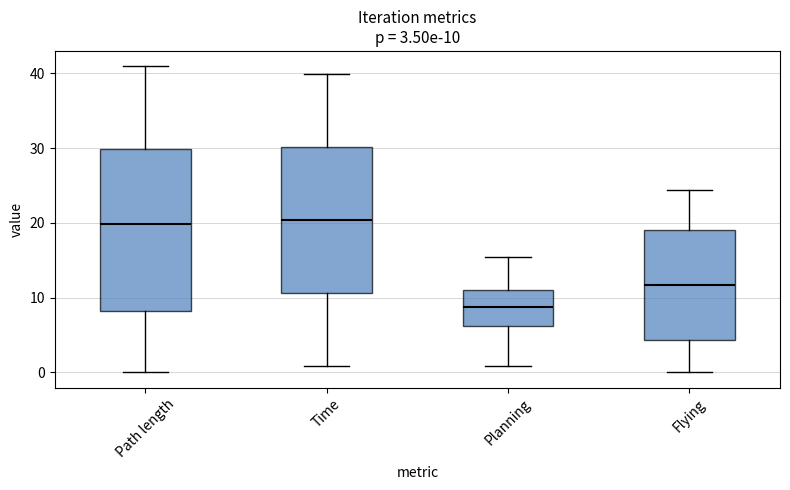

Comparing the boxes themselves (not the whiskers), which one is the tallest?

Path length